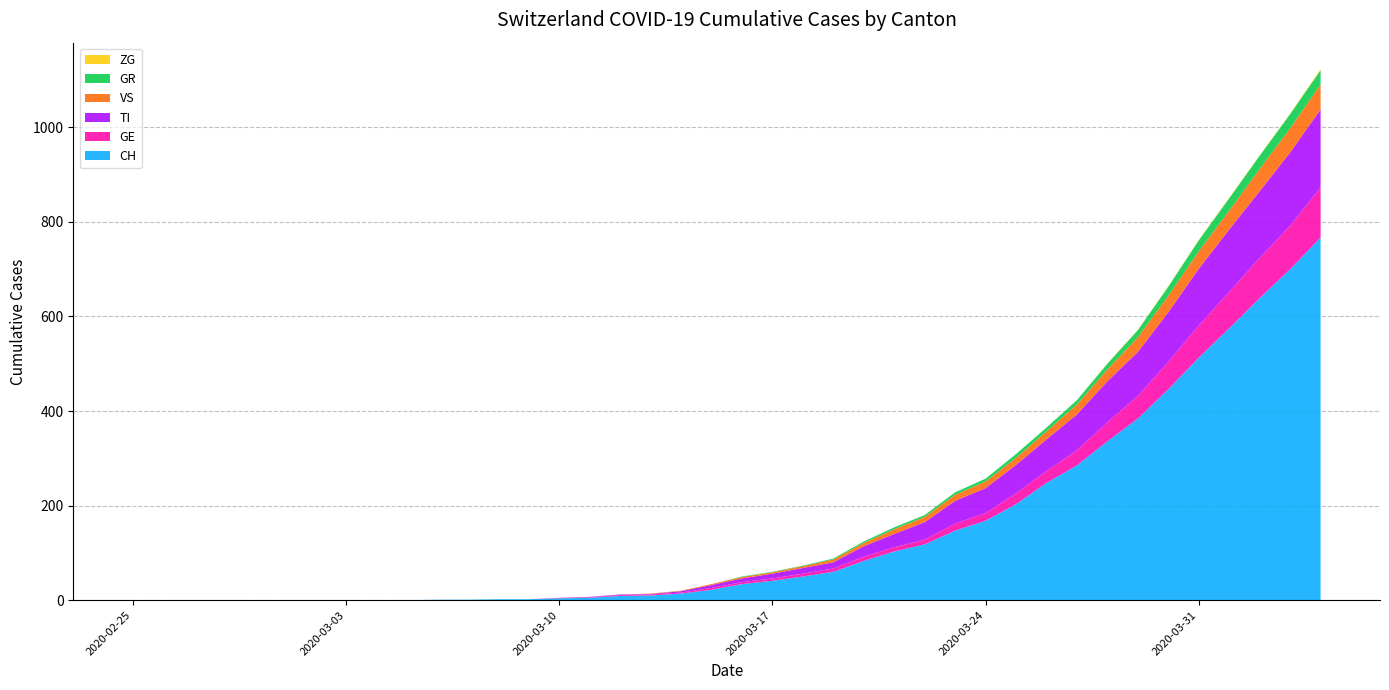

Reading left to right, transcribe all the data shown in this chart.

CH: 2020-02-25=0	2020-02-26=0	2020-02-27=0	2020-02-28=0	2020-02-29=0	2020-03-01=0	2020-03-02=0	2020-03-03=0	2020-03-04=0	2020-03-05=0	2020-03-06=1	2020-03-07=1	2020-03-08=2	2020-03-09=2	2020-03-10=4	2020-03-11=5	2020-03-12=9	2020-03-13=10	2020-03-14=14	2020-03-15=22	2020-03-16=34	2020-03-17=41	2020-03-18=50	2020-03-19=60	2020-03-20=83	2020-03-21=103	2020-03-22=118	2020-03-23=147	2020-03-24=168	2020-03-25=203	2020-03-26=248	2020-03-27=285	2020-03-28=336	2020-03-29=384	2020-03-30=446	2020-03-31=513	2020-04-01=575	2020-04-02=639	2020-04-03=700	2020-04-04=767
GE: 2020-02-25=0	2020-02-26=0	2020-02-27=0	2020-02-28=0	2020-02-29=0	2020-03-01=0	2020-03-02=0	2020-03-03=0	2020-03-04=0	2020-03-05=0	2020-03-06=0	2020-03-07=0	2020-03-08=0	2020-03-09=0	2020-03-10=1	2020-03-11=1	2020-03-12=2	2020-03-13=2	2020-03-14=2	2020-03-15=4	2020-03-16=4	2020-03-17=5	2020-03-18=6	2020-03-19=7	2020-03-20=9	2020-03-21=9	2020-03-22=10	2020-03-23=15	2020-03-24=16	2020-03-25=23	2020-03-26=25	2020-03-27=32	2020-03-28=40	2020-03-29=48	2020-03-30=58	2020-03-31=68	2020-04-01=77	2020-04-02=85	2020-04-03=92	2020-04-04=106
TI: 2020-02-25=0	2020-02-26=0	2020-02-27=0	2020-02-28=0	2020-02-29=0	2020-03-01=0	2020-03-02=0	2020-03-03=0	2020-03-04=0	2020-03-05=0	2020-03-06=0	2020-03-07=0	2020-03-08=0	2020-03-09=0	2020-03-10=0	2020-03-11=1	2020-03-12=1	2020-03-13=1	2020-03-14=3	2020-03-15=6	2020-03-16=8	2020-03-17=10	2020-03-18=12	2020-03-19=13	2020-03-20=22	2020-03-21=28	2020-03-22=37	2020-03-23=48	2020-03-24=53	2020-03-25=60	2020-03-26=67	2020-03-27=76	2020-03-28=87	2020-03-29=93	2020-03-30=105	2020-03-31=120	2020-04-01=132	2020-04-02=141	2020-04-03=155	2020-04-04=165
VS: 2020-02-25=0	2020-02-26=0	2020-02-27=0	2020-02-28=0	2020-02-29=0	2020-03-01=0	2020-03-02=0	2020-03-03=0	2020-03-04=0	2020-03-05=0	2020-03-06=0	2020-03-07=0	2020-03-08=0	2020-03-09=0	2020-03-10=0	2020-03-11=0	2020-03-12=0	2020-03-13=1	2020-03-14=1	2020-03-15=2	2020-03-16=3	2020-03-17=3	2020-03-18=4	2020-03-19=6	2020-03-20=7	2020-03-21=10	2020-03-22=11	2020-03-23=13	2020-03-24=14	2020-03-25=15	2020-03-26=17	2020-03-27=21	2020-03-28=25	2020-03-29=31	2020-03-30=35	2020-03-31=37	2020-04-01=40	2020-04-02=47	2020-04-03=51	2020-04-04=53
GR: 2020-02-25=0	2020-02-26=0	2020-02-27=0	2020-02-28=0	2020-02-29=0	2020-03-01=0	2020-03-02=0	2020-03-03=0	2020-03-04=0	2020-03-05=0	2020-03-06=0	2020-03-07=0	2020-03-08=0	2020-03-09=0	2020-03-10=0	2020-03-11=0	2020-03-12=0	2020-03-13=0	2020-03-14=0	2020-03-15=0	2020-03-16=1	2020-03-17=1	2020-03-18=1	2020-03-19=2	2020-03-20=3	2020-03-21=4	2020-03-22=4	2020-03-23=5	2020-03-24=6	2020-03-25=8	2020-03-26=8	2020-03-27=9	2020-03-28=12	2020-03-29=15	2020-03-30=19	2020-03-31=23	2020-04-01=26	2020-04-02=28	2020-04-03=30	2020-04-04=30
ZG: 2020-02-25=0	2020-02-26=0	2020-02-27=0	2020-02-28=0	2020-02-29=0	2020-03-01=0	2020-03-02=0	2020-03-03=0	2020-03-04=0	2020-03-05=0	2020-03-06=0	2020-03-07=0	2020-03-08=0	2020-03-09=0	2020-03-10=0	2020-03-11=0	2020-03-12=0	2020-03-13=0	2020-03-14=0	2020-03-15=0	2020-03-16=0	2020-03-17=0	2020-03-18=0	2020-03-19=0	2020-03-20=0	2020-03-21=0	2020-03-22=0	2020-03-23=0	2020-03-24=0	2020-03-25=0	2020-03-26=0	2020-03-27=0	2020-03-28=1	2020-03-29=1	2020-03-30=1	2020-03-31=1	2020-04-01=1	2020-04-02=1	2020-04-03=1	2020-04-04=2